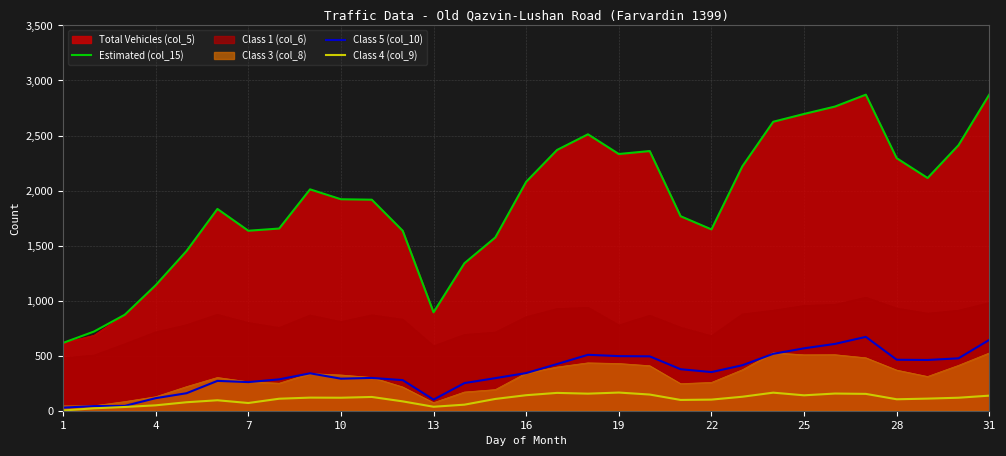

What is the total value across all series at 1?

646